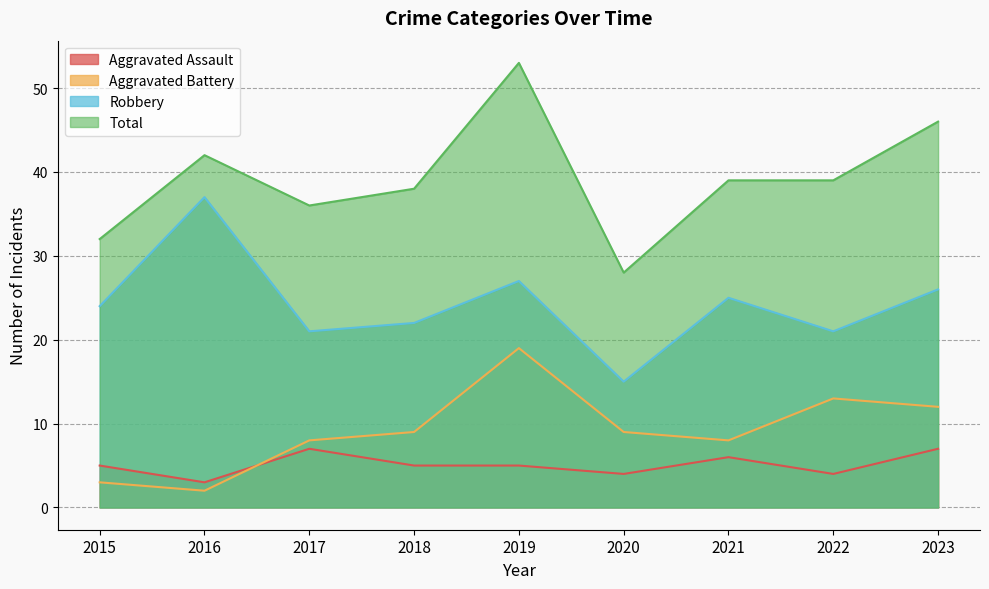

Count the Aggravated Assault values in the range 4 to 6.

6